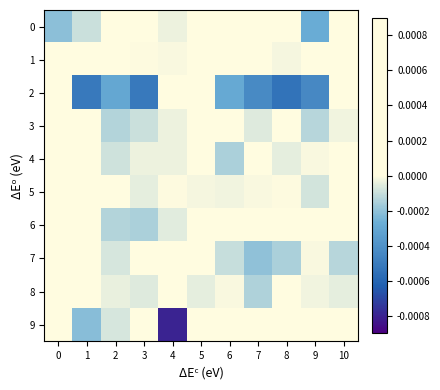

Which series changed the most between 0 and 4?

9